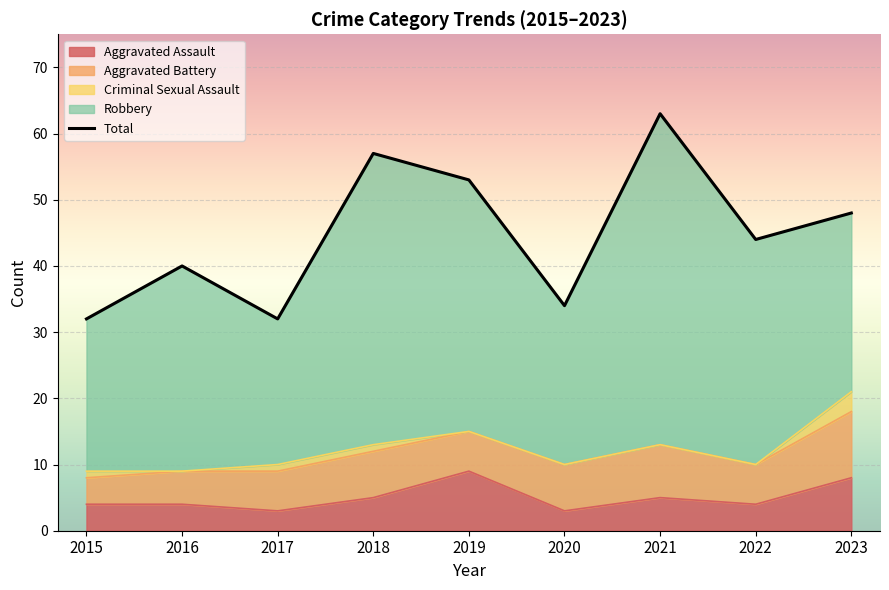

What is the change in value from 2016 to 2020?

-6